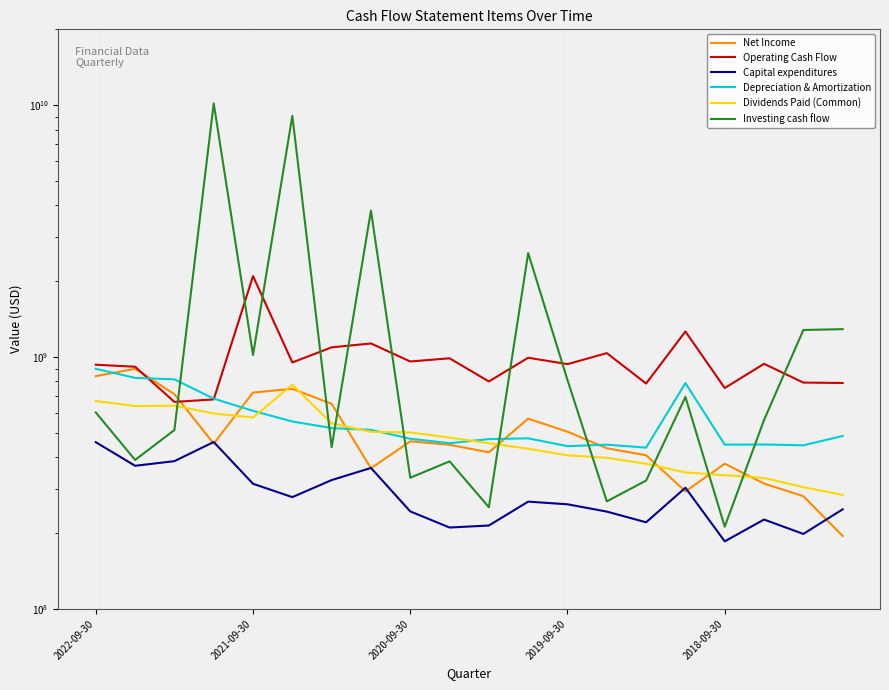

What position from the left is 2021-09-30?

5